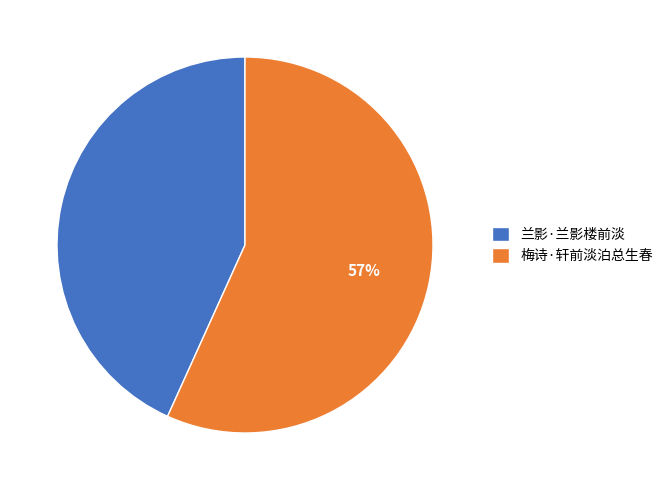

Do 兰影·兰影楼前淡 and 梅诗·轩前淡泊总生春 together represent more than half of the pie?

Yes